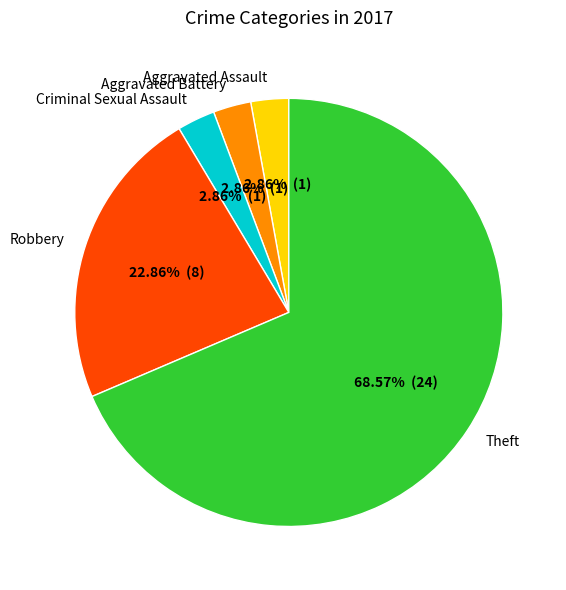

Does any single category account for the majority?

Yes